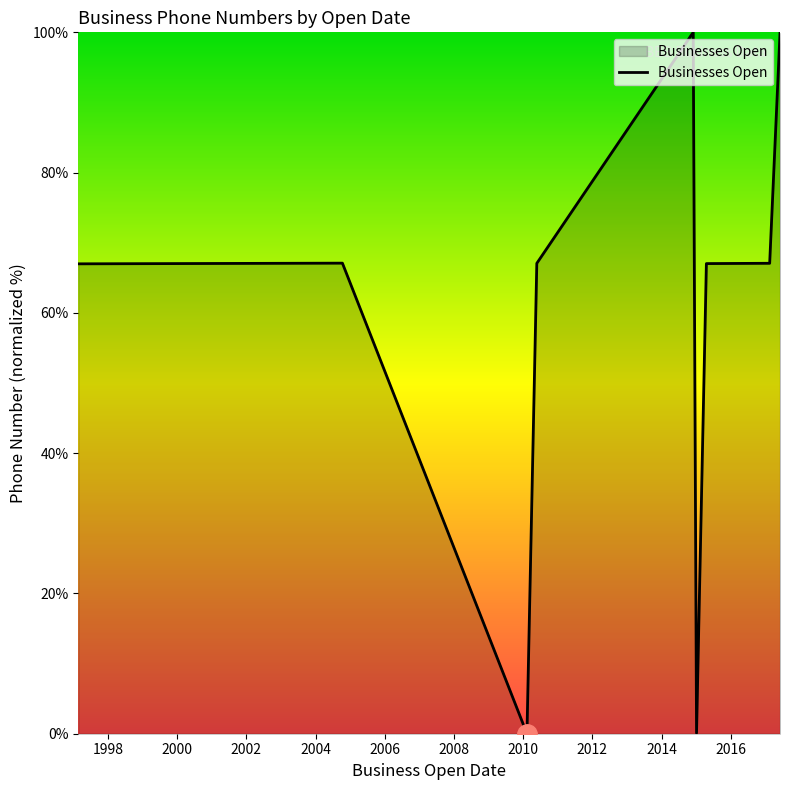

What is the difference between the maximum and minimum values?

100.0